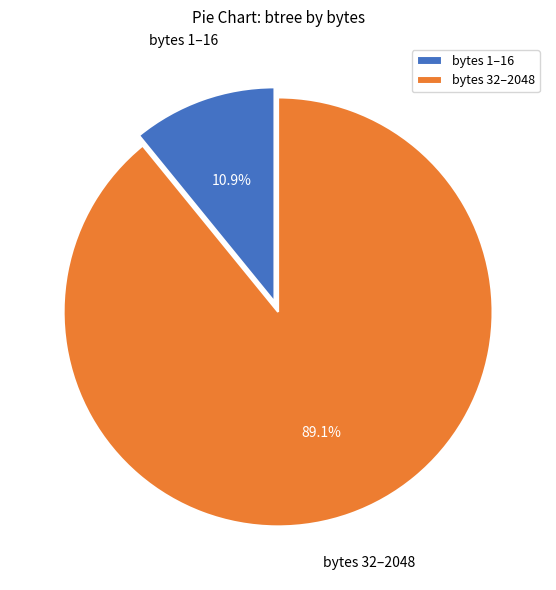

Which has a higher value, bytes 32–2048 or bytes 1–16?

bytes 32–2048